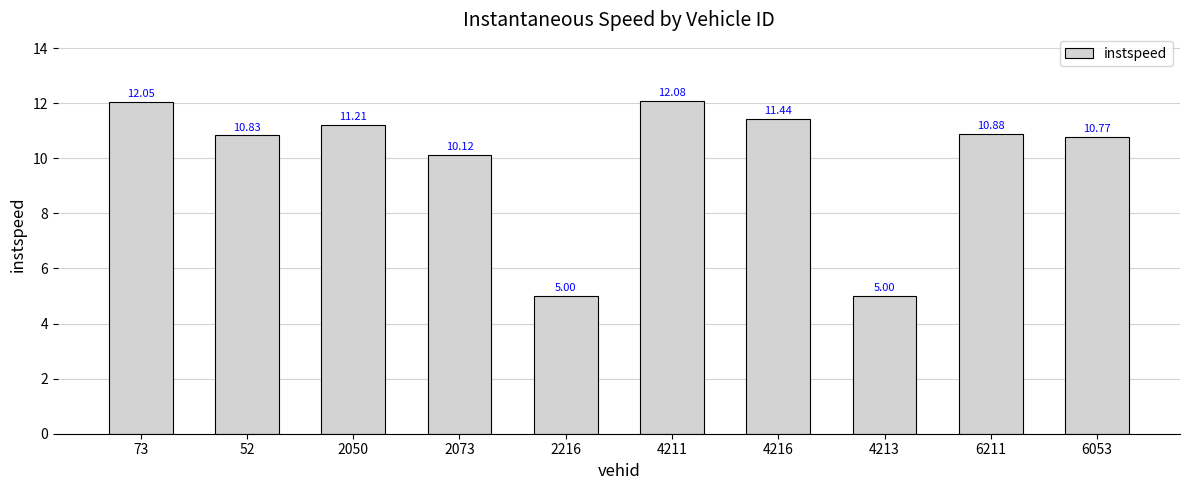

What is the value of the 8th bar from the left?

5.0